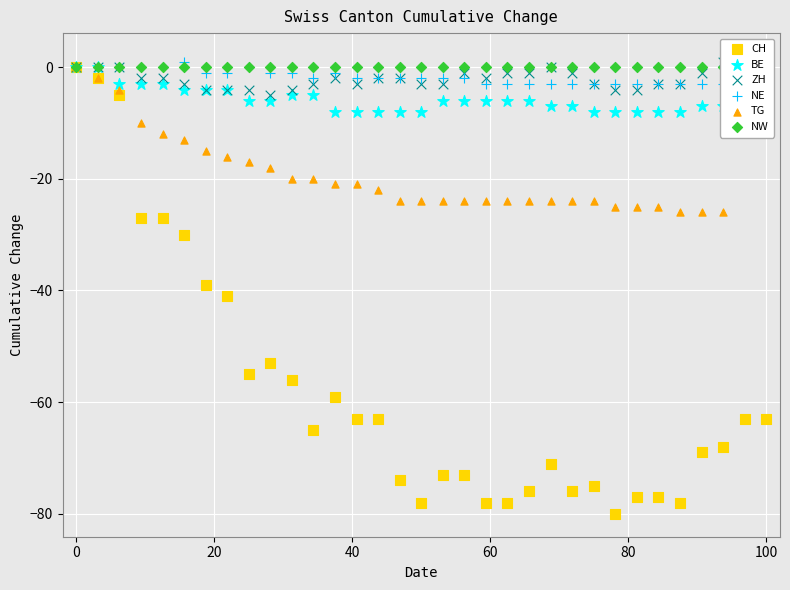

What are all the series names shown in the legend?

CH, BE, ZH, NE, TG, NW